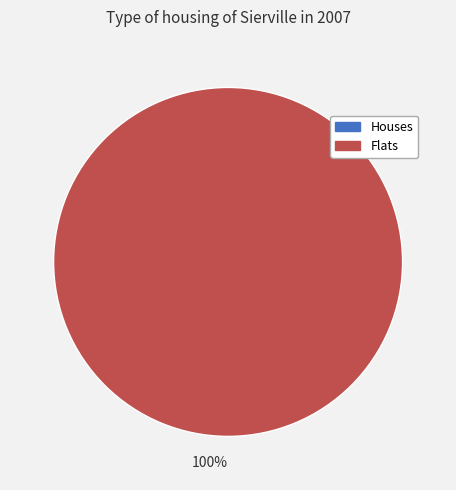

Between 1560280224 and 1561583416, which is larger?

1561583416